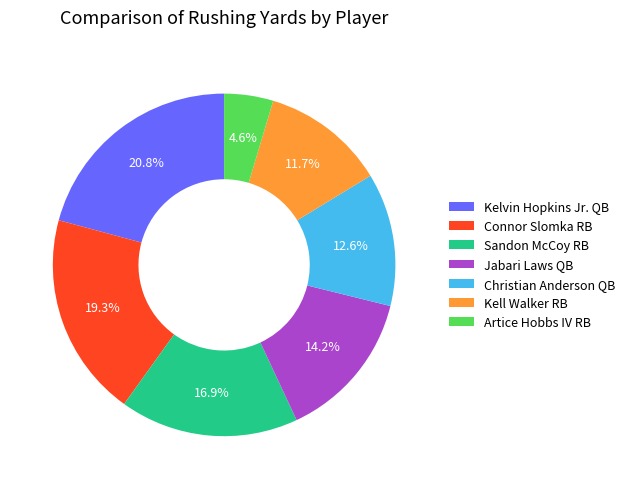

Combined, what portion of the pie is Artice Hobbs IV RB and Kelvin Hopkins Jr. QB?

25.4%